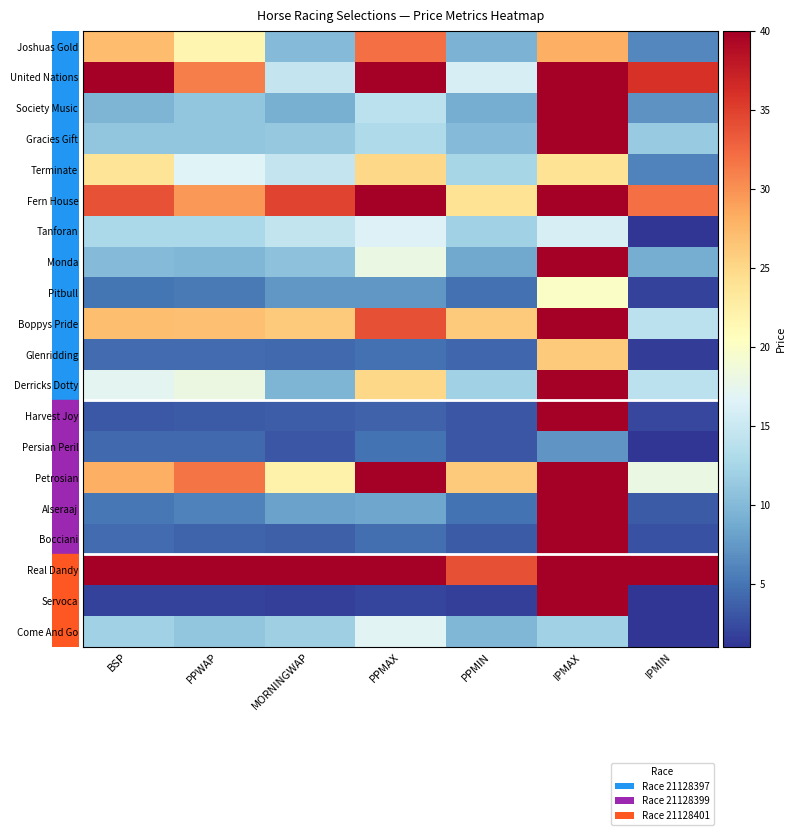

Reading left to right, transcribe all the data shown in this chart.

Joshuas Gold: BSP=27.1	PPWAP=21.6	MORNINGWAP=10.1	PPMAX=32.0	PPMIN=9.4	IPMAX=28.0	IPMIN=6.2
United Nations: BSP=42.0	PPWAP=31.1	MORNINGWAP=14.6	PPMAX=65.0	PPMIN=16.0	IPMAX=50.0	IPMIN=36.0
Society Music: BSP=9.6	PPWAP=11.1	MORNINGWAP=9.2	PPMAX=14.0	PPMIN=9.0	IPMAX=1000.0	IPMIN=7.0
Gracies Gift: BSP=11.1	PPWAP=10.9	MORNINGWAP=11.3	PPMAX=13.0	PPMIN=10.0	IPMAX=130.0	IPMIN=11.5
Terminate: BSP=23.7	PPWAP=16.6	MORNINGWAP=14.6	PPMAX=25.0	PPMIN=12.5	IPMAX=24.0	IPMIN=6.0
Fern House: BSP=33.8	PPWAP=29.6	MORNINGWAP=34.7	PPMAX=40.0	PPMIN=24.0	IPMAX=95.0	IPMIN=32.0
Tanforan: BSP=12.8	PPWAP=12.8	MORNINGWAP=14.5	PPMAX=16.5	PPMIN=12.0	IPMAX=16.0	IPMIN=1.0
Monda: BSP=10.0	PPWAP=9.7	MORNINGWAP=10.7	PPMAX=18.0	PPMIN=8.6	IPMAX=44.0	IPMIN=9.0
Pitbull: BSP=5.1	PPWAP=5.3	MORNINGWAP=7.3	PPMAX=7.4	PPMIN=4.7	IPMAX=20.0	IPMIN=1.8
Boppys Pride: BSP=27.0	PPWAP=26.8	MORNINGWAP=26.0	PPMAX=34.0	PPMIN=26.0	IPMAX=200.0	IPMIN=14.0
Glenridding: BSP=4.5	PPWAP=4.4	MORNINGWAP=4.2	PPMAX=4.8	PPMIN=4.2	IPMAX=26.0	IPMIN=1.5
Derricks Dotty: BSP=17.1	PPWAP=18.2	MORNINGWAP=9.6	PPMAX=25.0	PPMIN=12.0	IPMAX=1000.0	IPMIN=14.0
Harvest Joy: BSP=3.2	PPWAP=3.3	MORNINGWAP=3.5	PPMAX=3.9	PPMIN=3.1	IPMAX=1000.0	IPMIN=2.1
Persian Peril: BSP=4.3	PPWAP=4.3	MORNINGWAP=3.1	PPMAX=4.9	PPMIN=3.0	IPMAX=7.2	IPMIN=1.0
Petrosian: BSP=28.0	PPWAP=31.8	MORNINGWAP=22.1	PPMAX=95.0	PPMIN=26.0	IPMAX=1000.0	IPMIN=18.0
Alseraaj: BSP=5.2	PPWAP=5.8	MORNINGWAP=8.1	PPMAX=8.4	PPMIN=4.9	IPMAX=60.0	IPMIN=3.4
Bocciani: BSP=4.5	PPWAP=3.9	MORNINGWAP=3.7	PPMAX=4.6	PPMIN=3.4	IPMAX=1000.0	IPMIN=2.7
Real Dandy: BSP=63.5	PPWAP=47.9	MORNINGWAP=51.1	PPMAX=60.0	PPMIN=34.0	IPMAX=50.0	IPMIN=50.0
Servoca: BSP=1.8	PPWAP=1.8	MORNINGWAP=1.7	PPMAX=2.0	PPMIN=1.6	IPMAX=40.0	IPMIN=1.1
Come And Go: BSP=12.0	PPWAP=10.9	MORNINGWAP=11.9	PPMAX=17.0	PPMIN=9.8	IPMAX=12.0	IPMIN=1.0